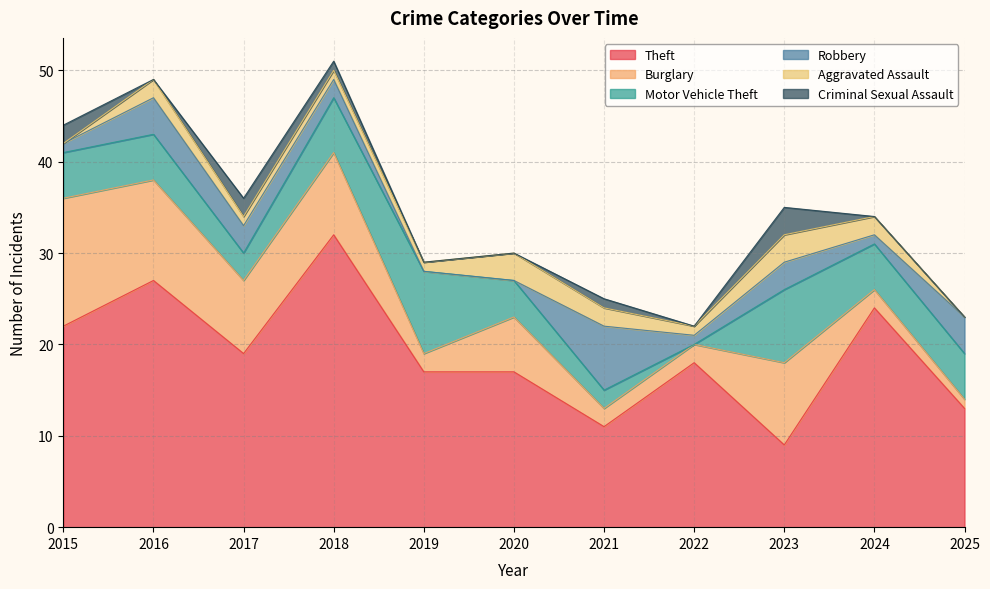

Between 2016 and 2017, which series saw the biggest shift?

Theft